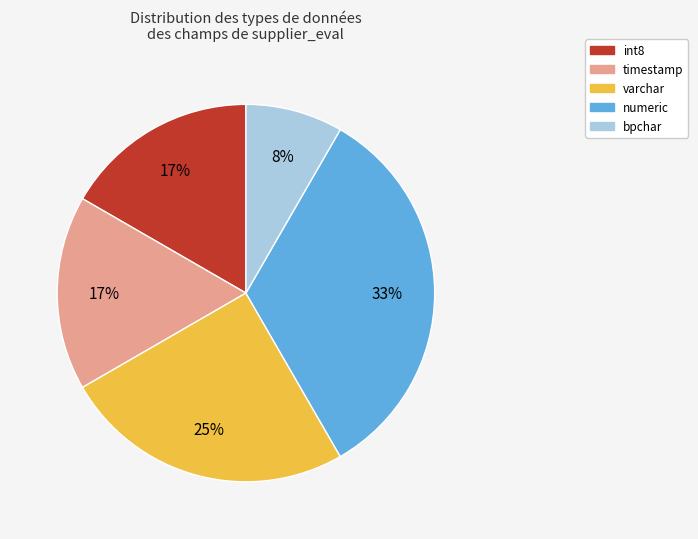

Is there a majority slice in this chart?

No